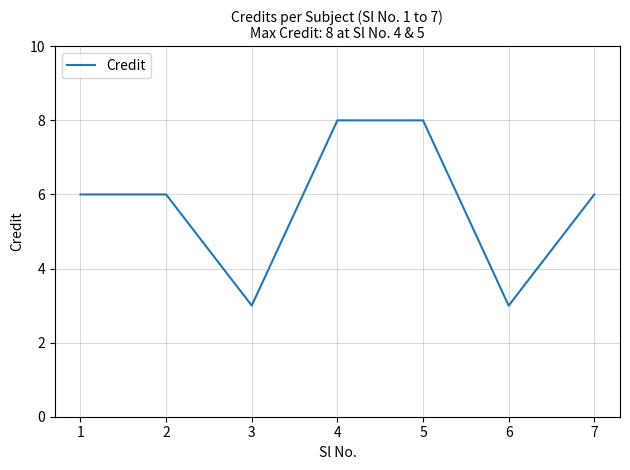

Reading right to left, transcribe all the data shown in this chart.

6	3	8	8	3	6	6